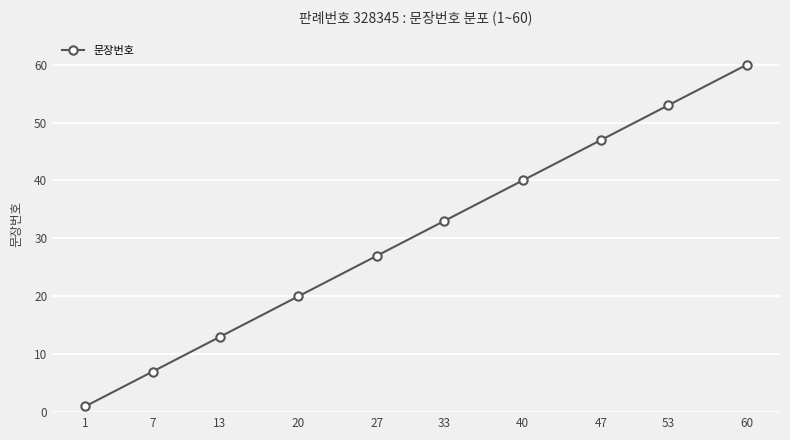

The value at 13 is 13. True or false?

True